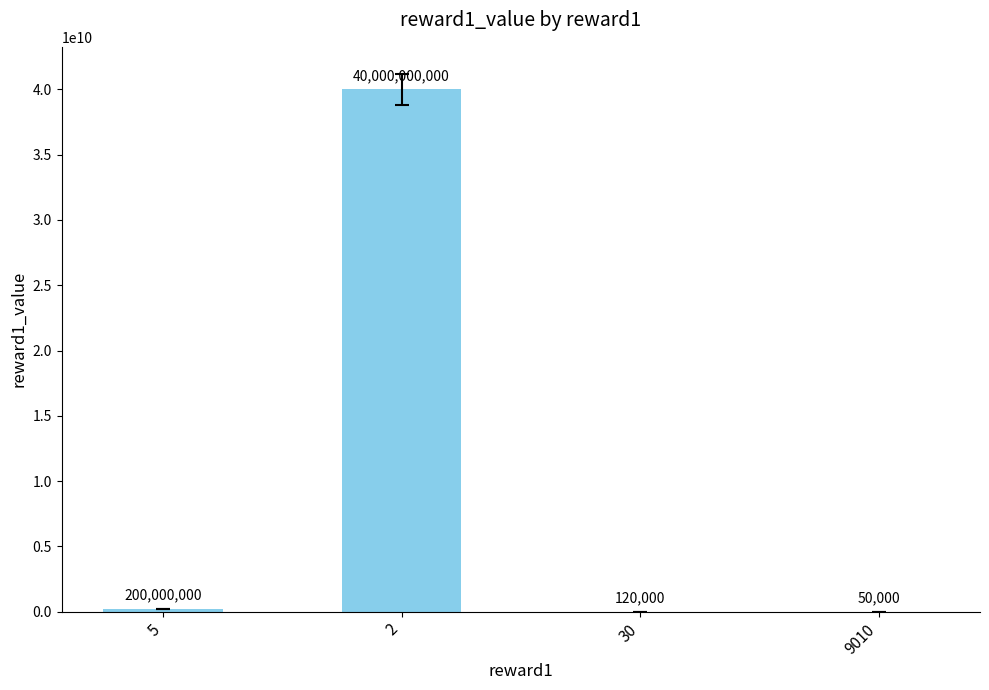

Approximately how many times larger is the value at 2 compared to 30?

333333.3